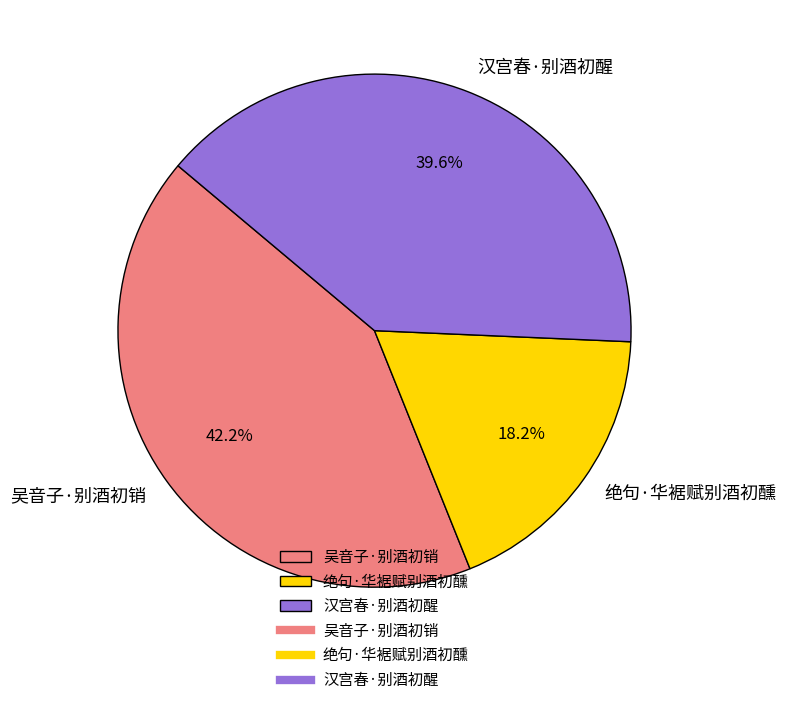

Is the sum of 绝句·华裾赋别酒初醺 and 吴音子·别酒初销 greater than half?

Yes